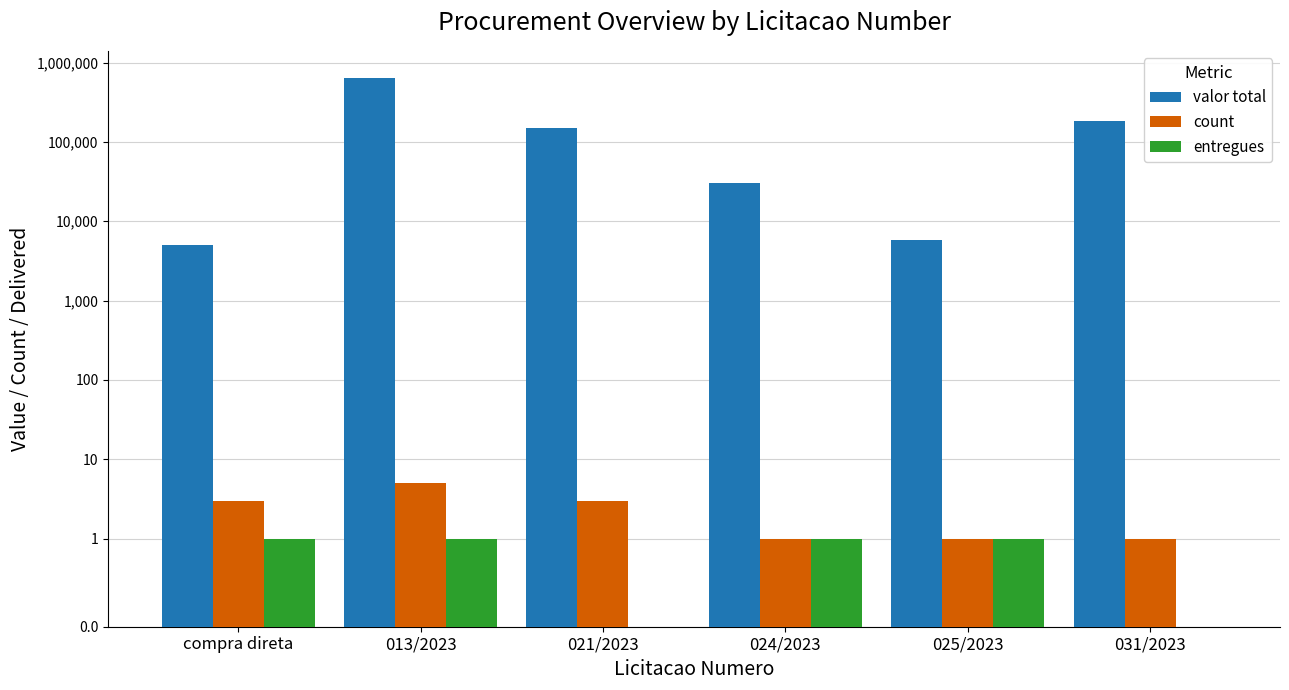

What position from the left is 024/2023?

4